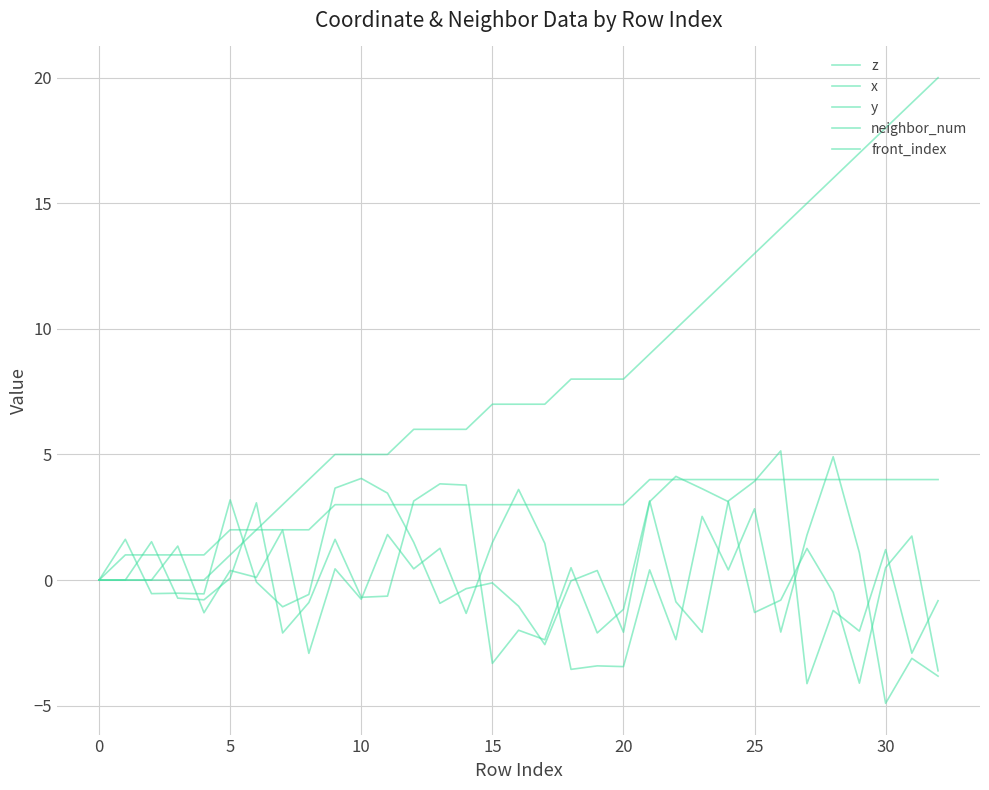

What is the maximum value for neighbor_num?

4.0